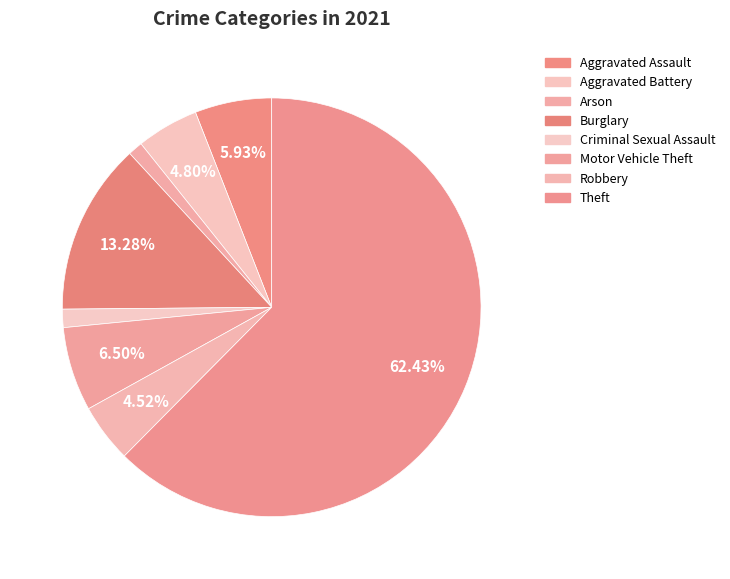

Is there a majority slice in this chart?

Yes